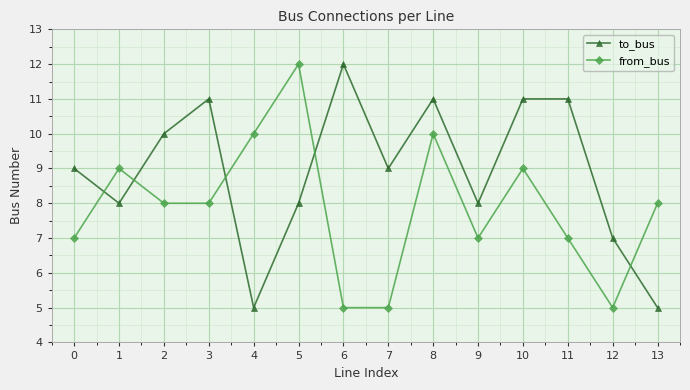

At which category does to_bus reach its first local valley?

1